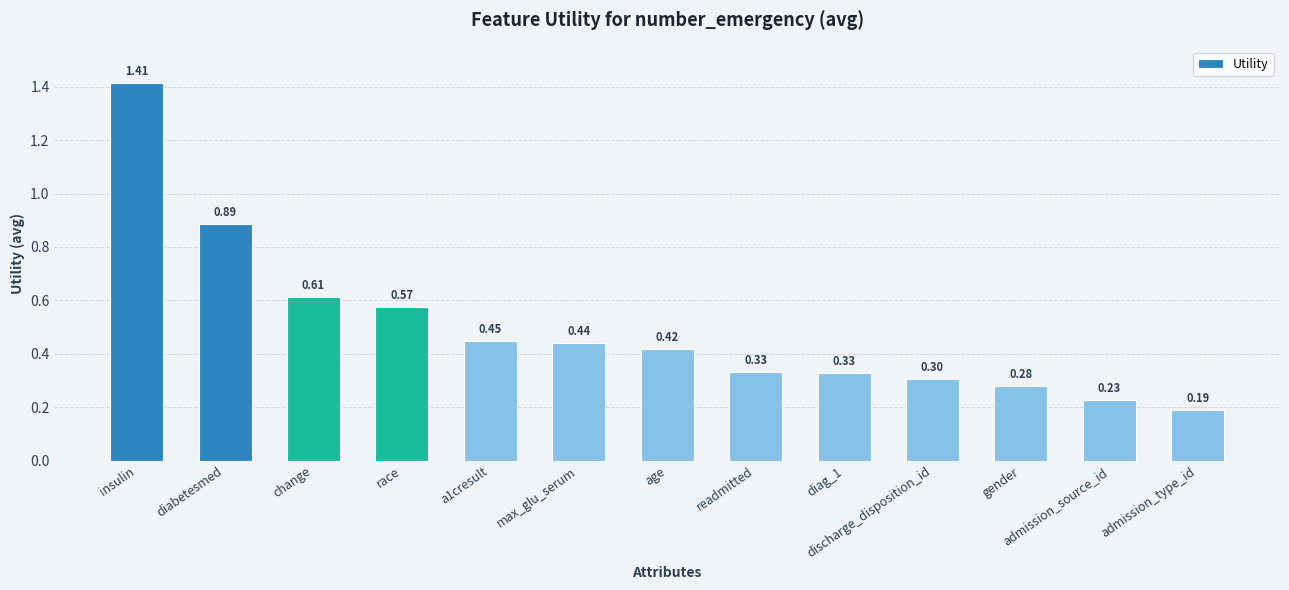

What is the difference between the values at a1cresult and readmitted?

0.1